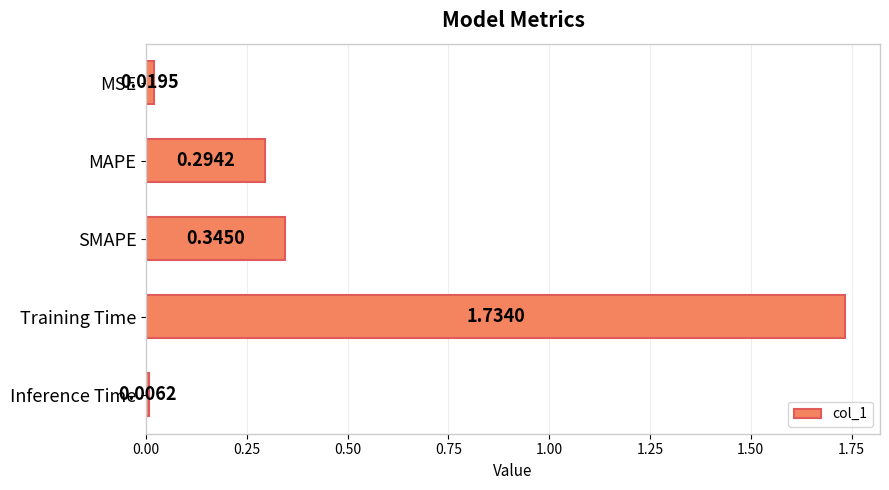

Which label corresponds to the largest value in the chart?

Training Time